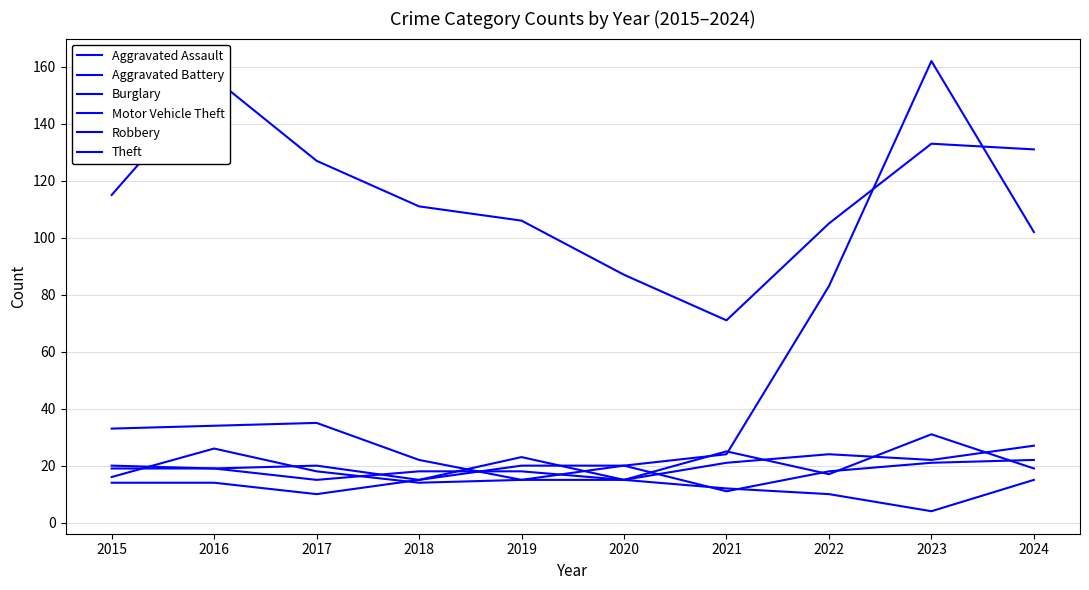

At how many categories does at least one series exceed 9?

10